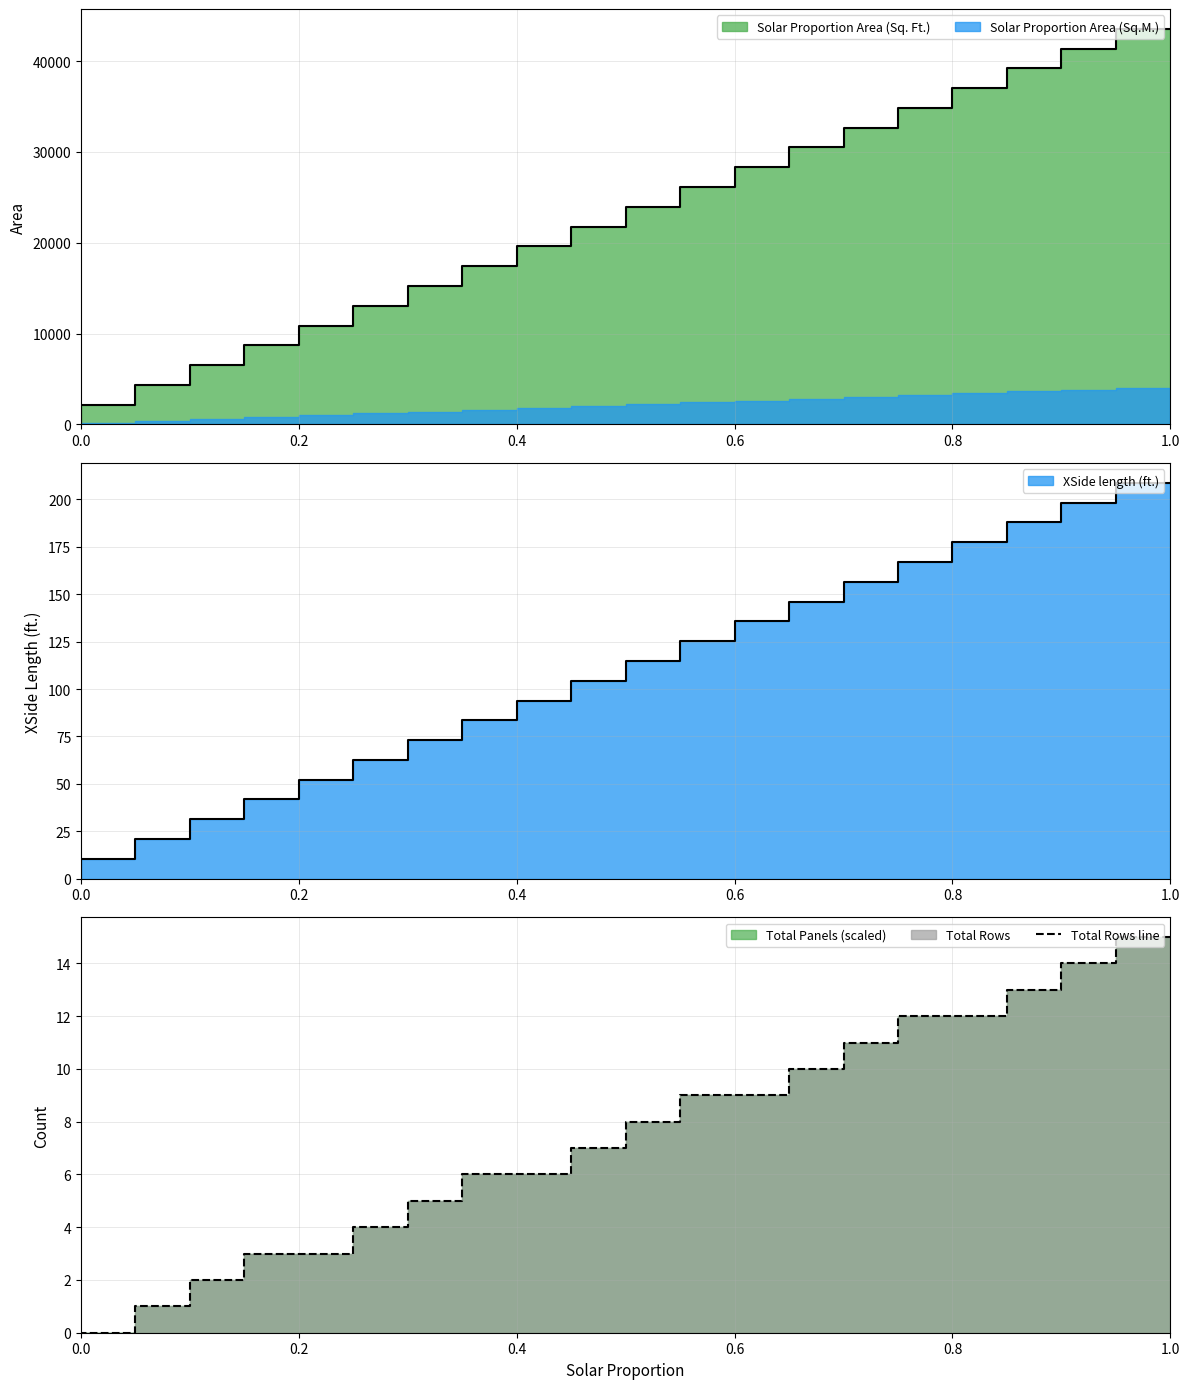

What is the sum of all values?

150